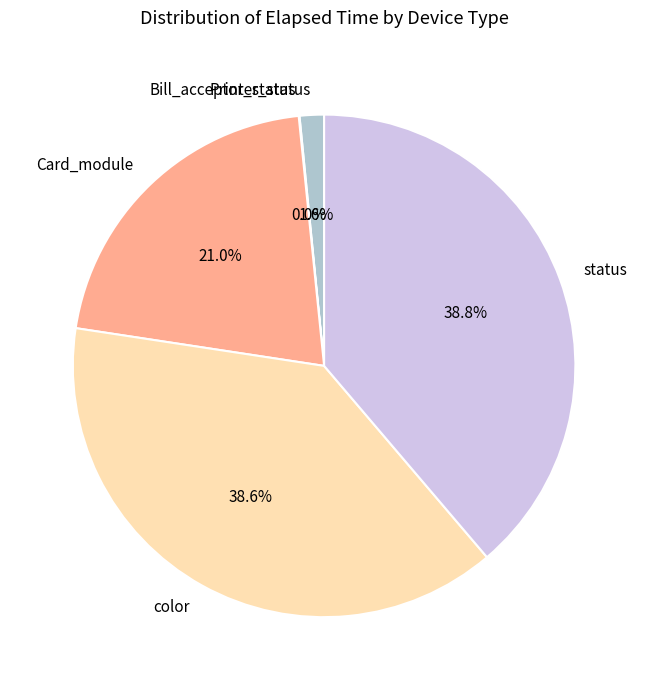

Is there a majority slice in this chart?

No